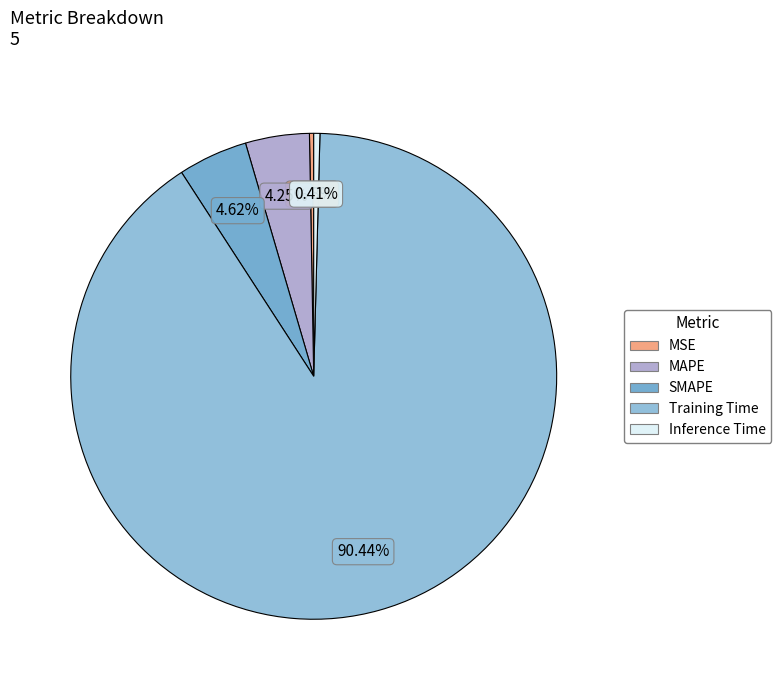

To the nearest percent, what percentage of the pie is Training Time?

90%